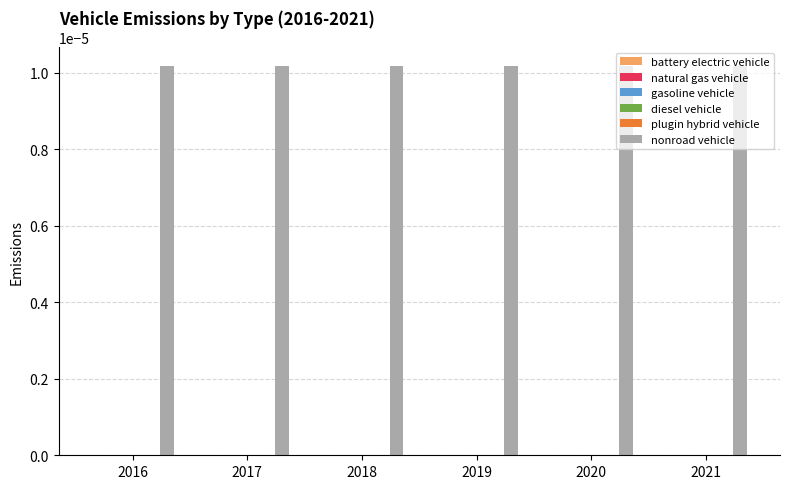

Where is diesel vehicle nearest to the value 0?

2016